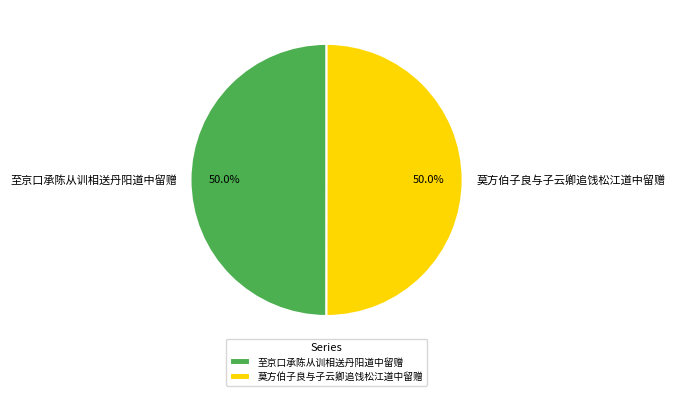

How many slices are in this pie chart?

2